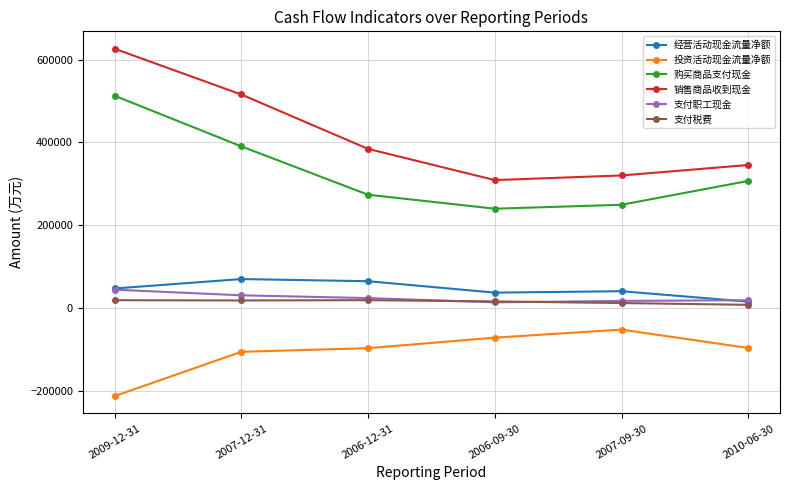

What position from the right is 2006-09-30?

3